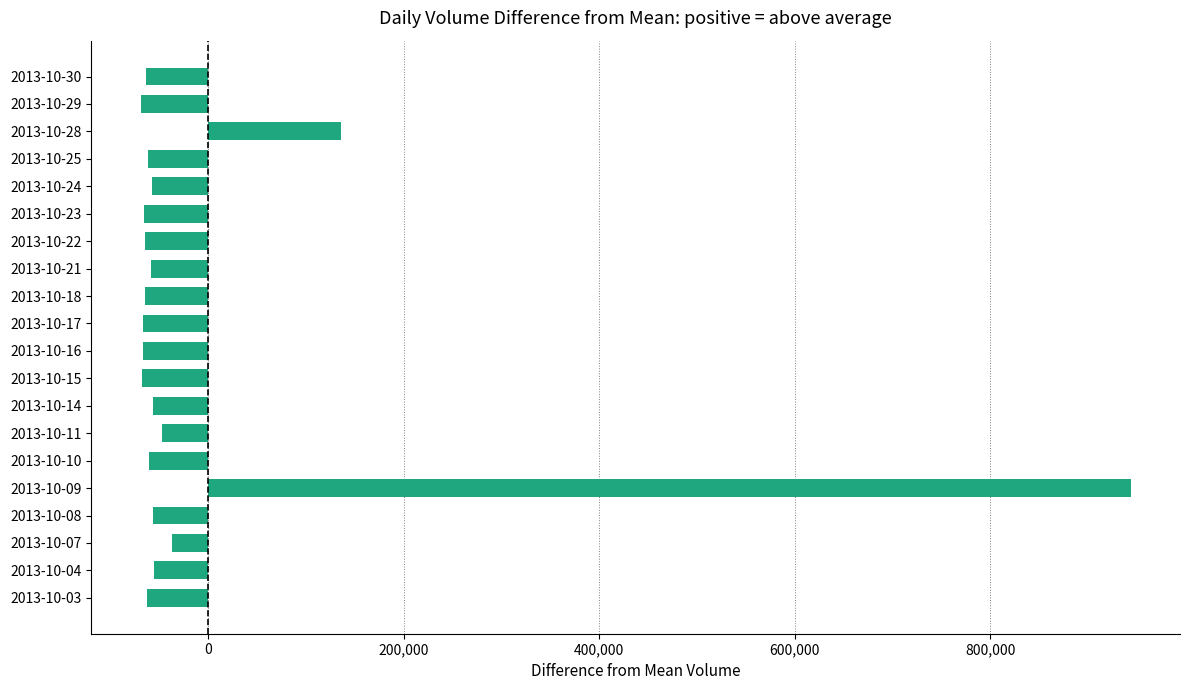

At which label is the value closest to 437080?

2013-10-28